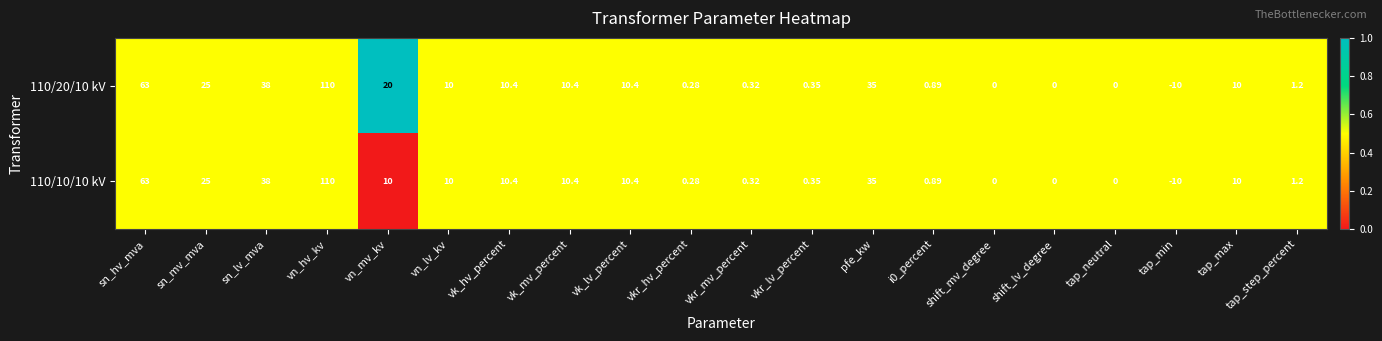

Which category has the lowest value in the 110/20/10 kV series?

tap_min